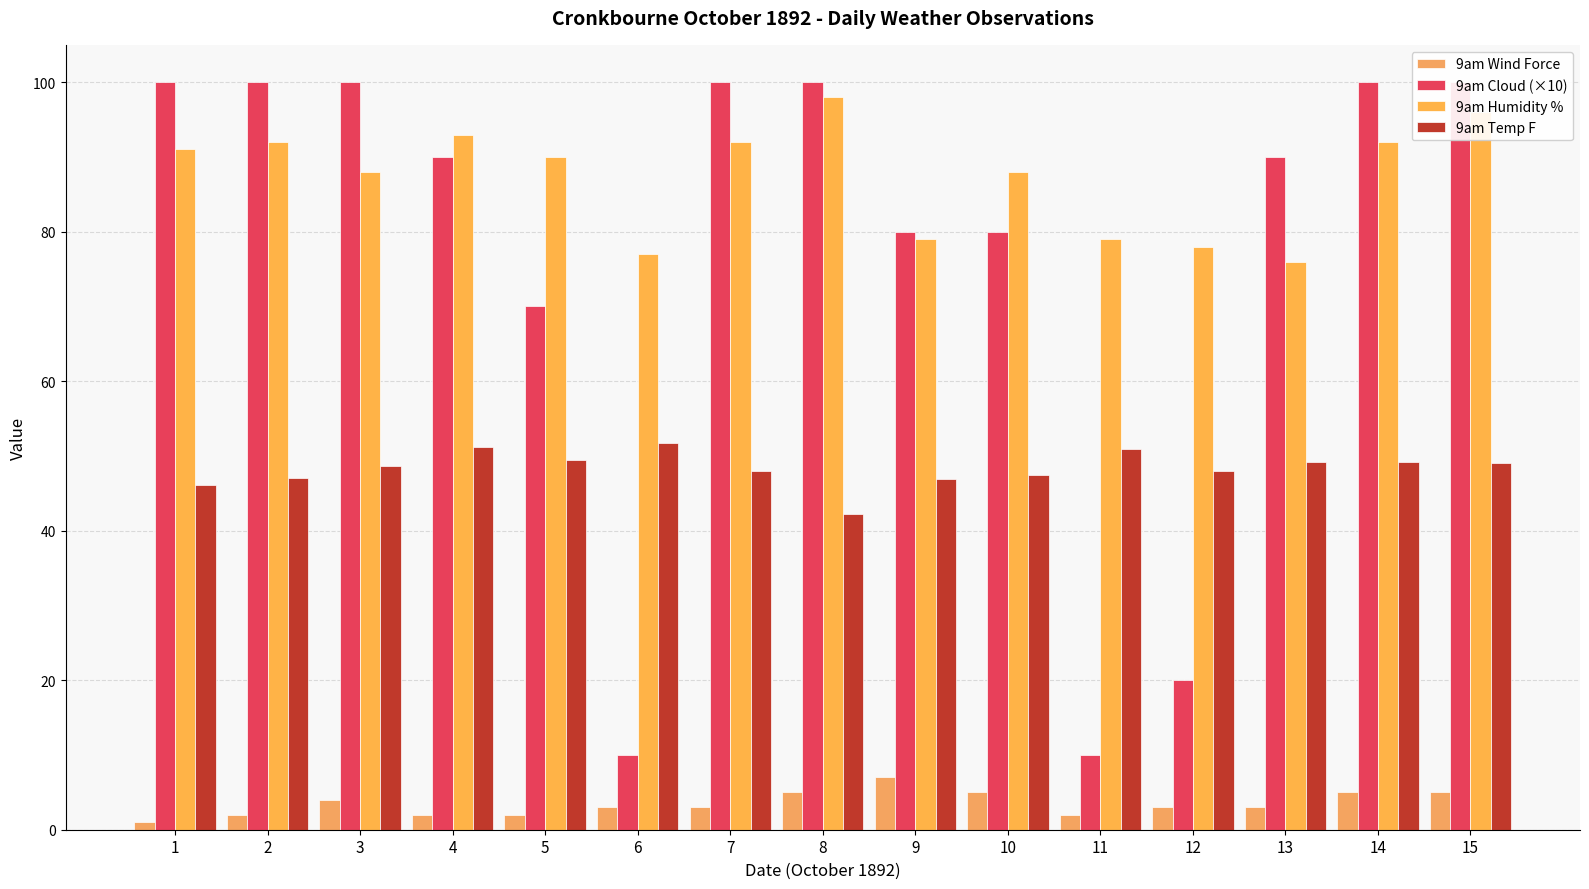

The 9am Humidity % series shows 61.6 at 15. True or false?

False